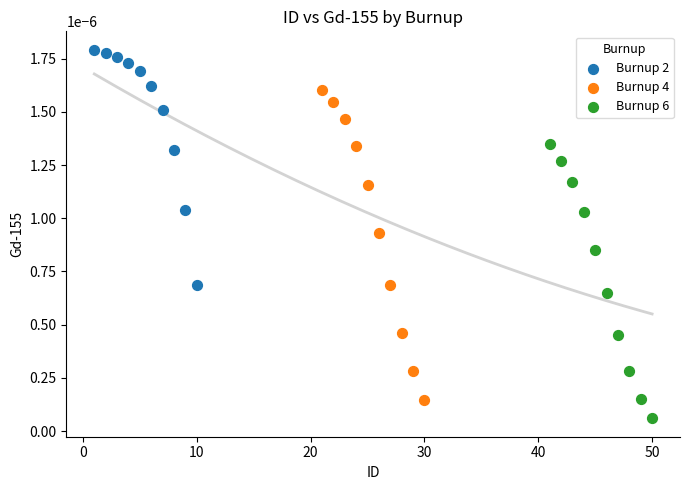

Which series reaches the minimum Y coordinate?

Burnup 6